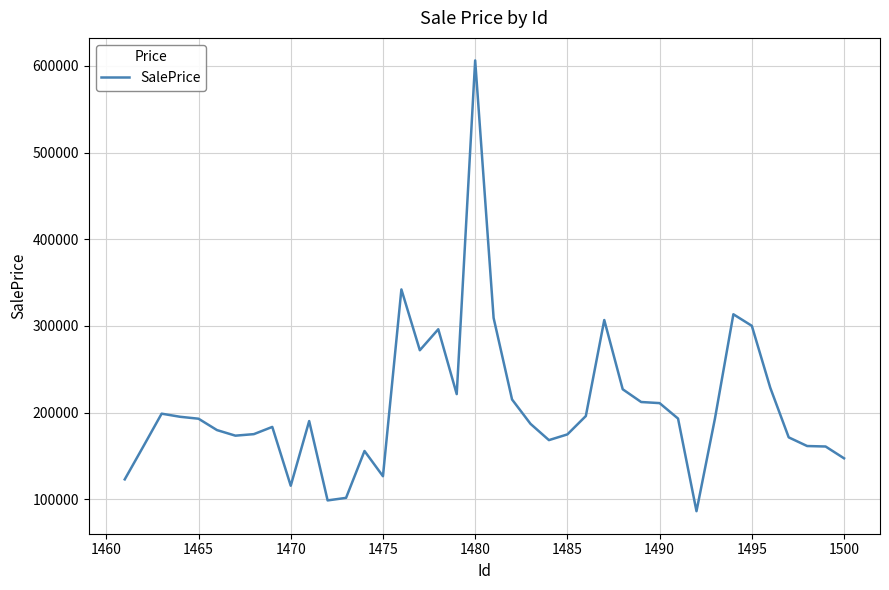

Does the chart display data point markers on the line(s)?

No